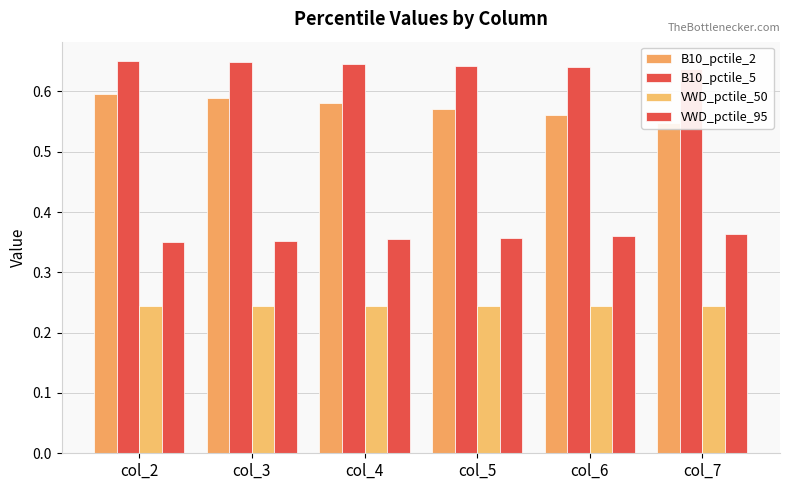

What is the approximate value of B10_pctile_5 at col_6?

0.6